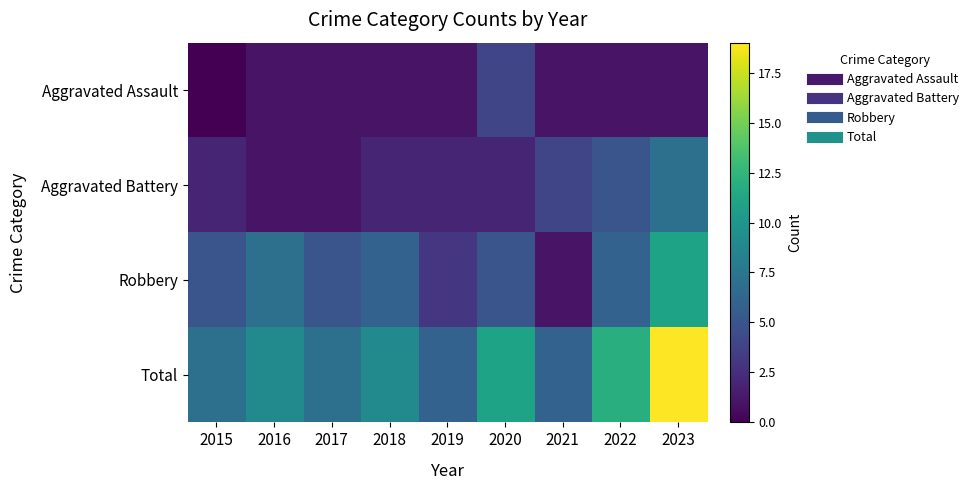

Rank the series by their maximum value, from lowest to highest.

Aggravated Assault, Aggravated Battery, Robbery, Total